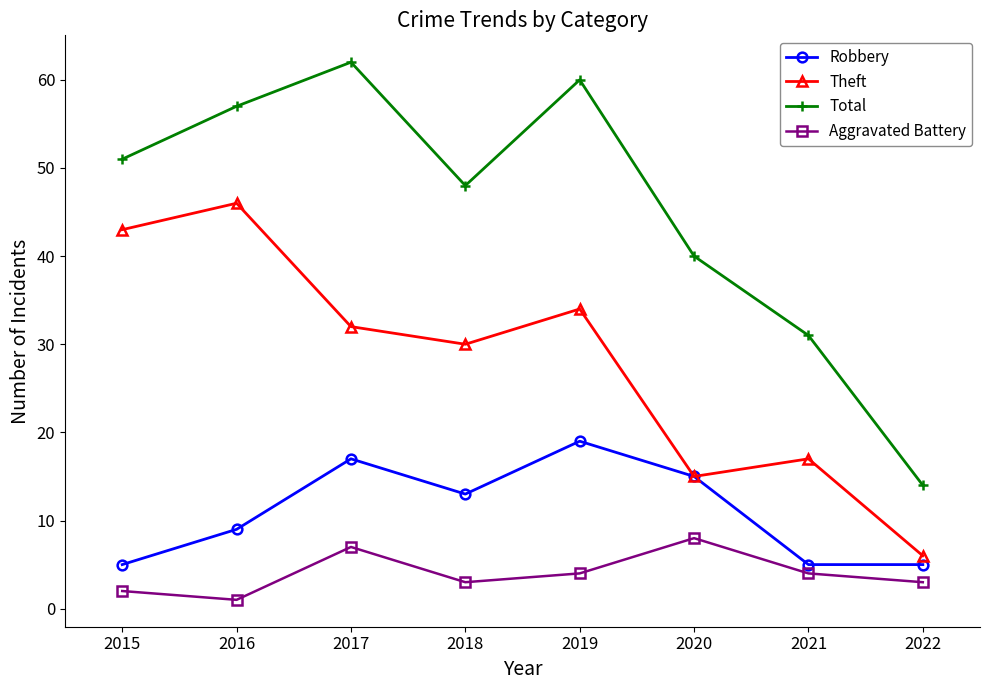

List the series in order of their overall mean, highest first.

Total, Theft, Robbery, Aggravated Battery